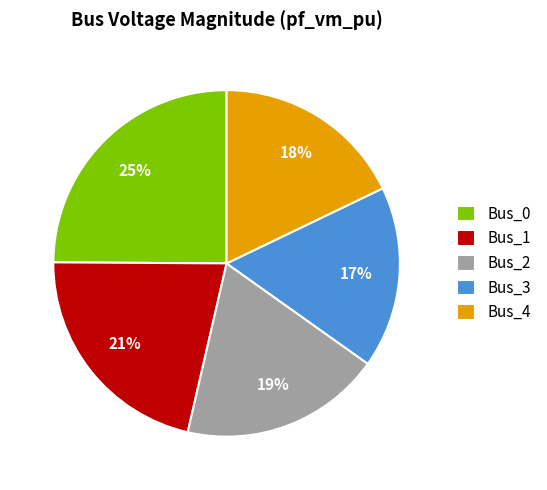

What percentage is the Bus_4 slice, to the nearest percent?

18%